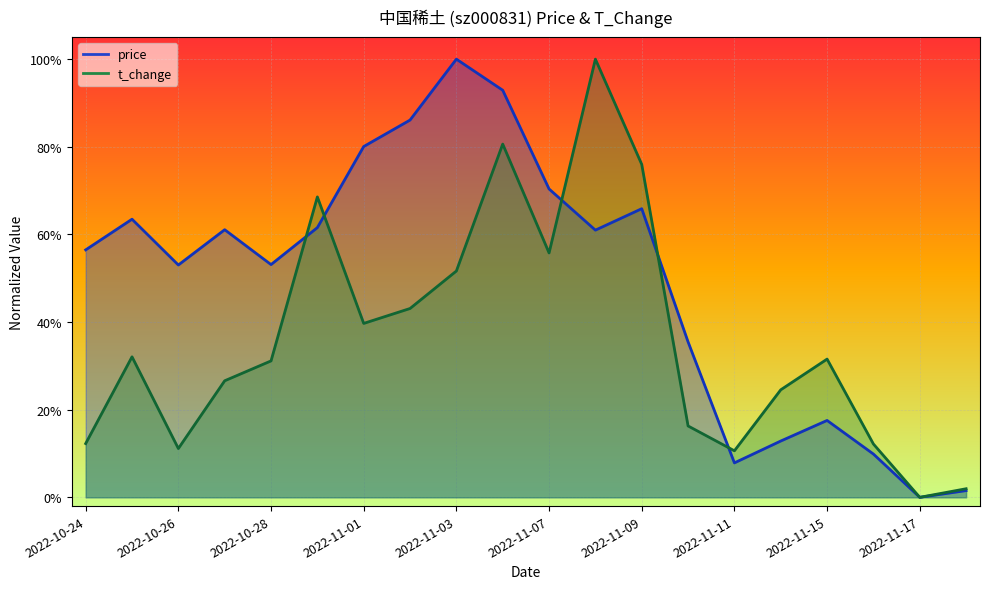

List the series in order of their overall mean, highest first.

price, t_change